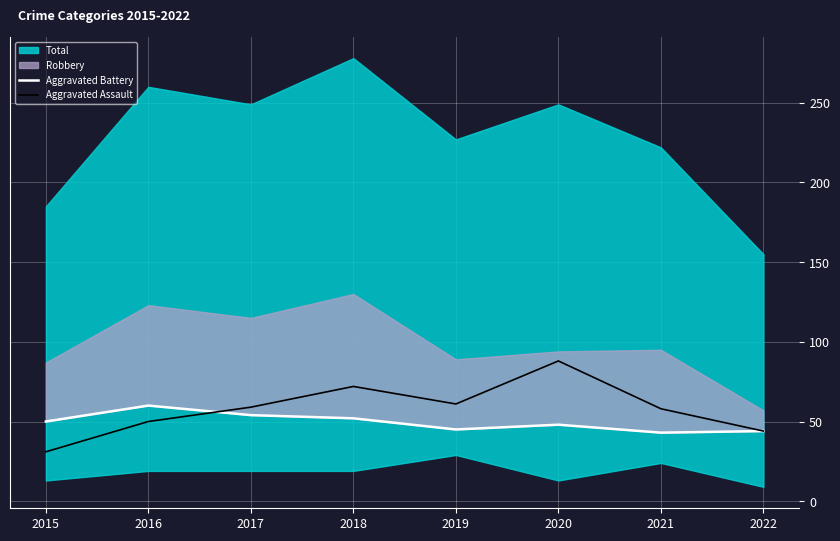

What is the minimum value shown in the chart?

31